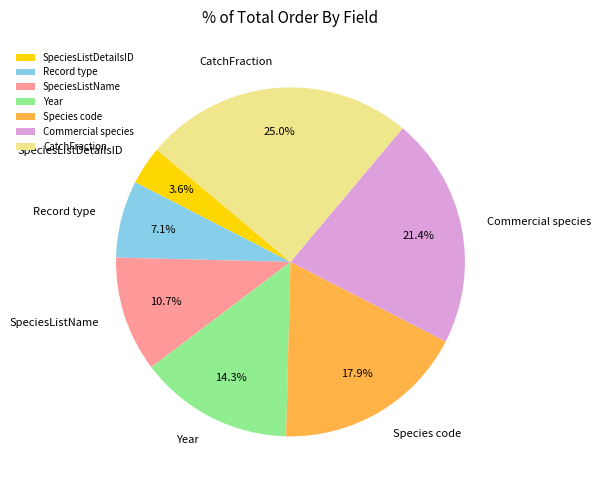

To the nearest percent, what portion does SpeciesListName represent?

11%